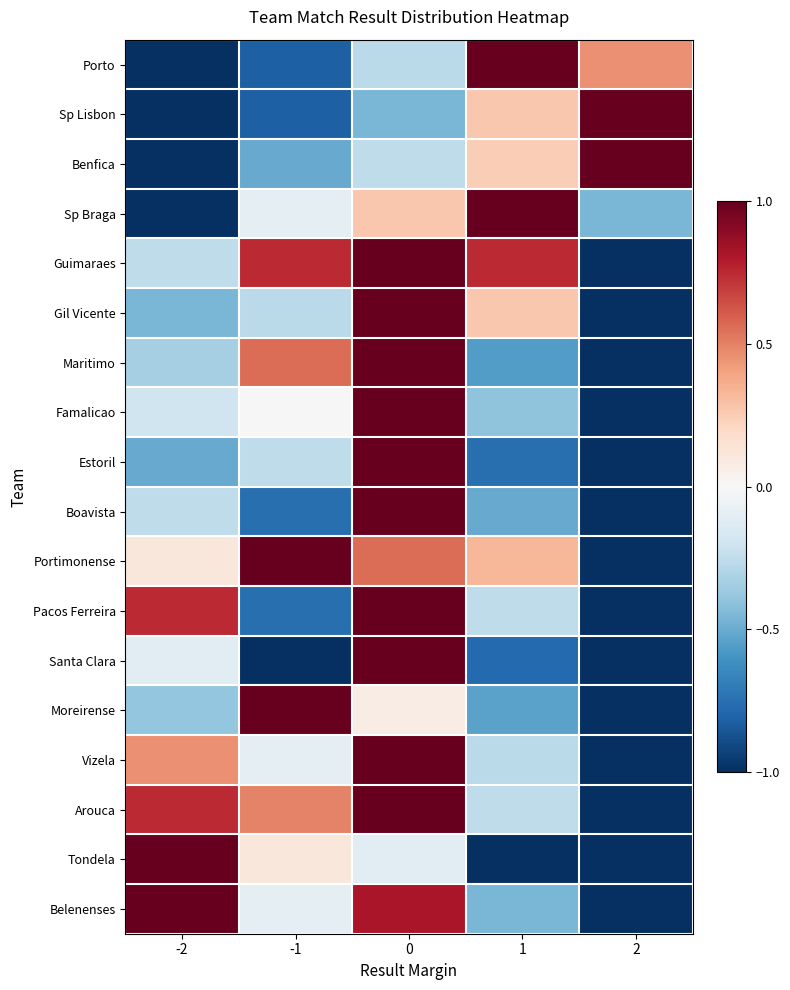

How many categories are shown in the chart?

5